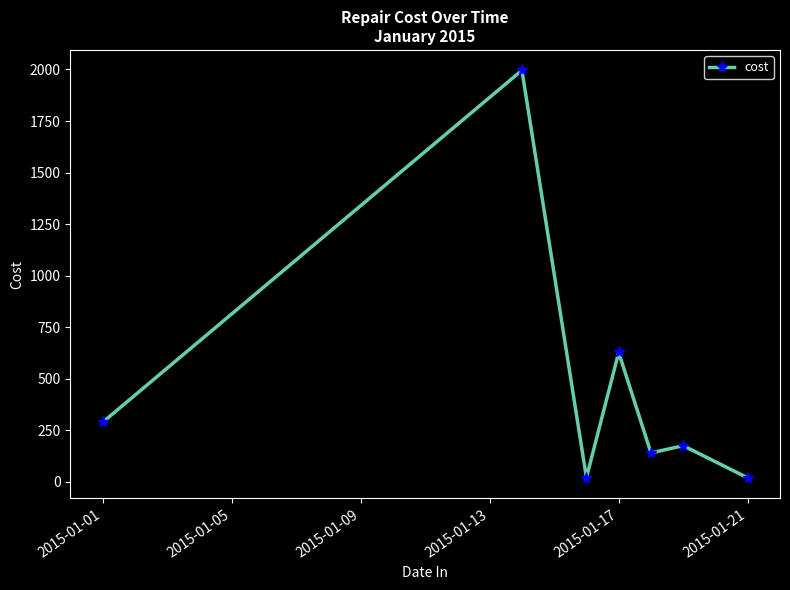

True or false: the data has more than 1 interior local peaks.

True